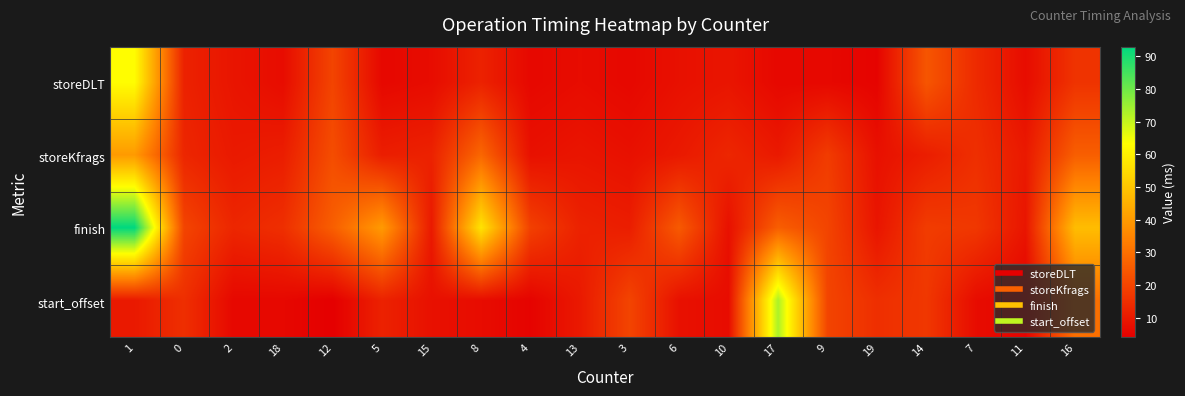

Rank the series at 6 from highest to lowest value.

finish, storeKfrags, storeDLT, start_offset